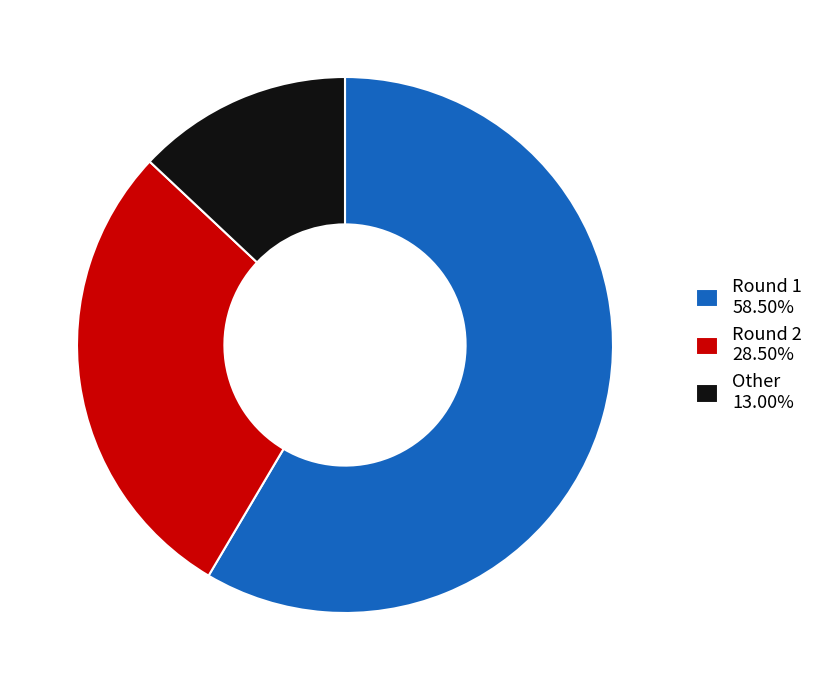

Rank the categories by value from highest to lowest.

Round 1, Round 2, Other